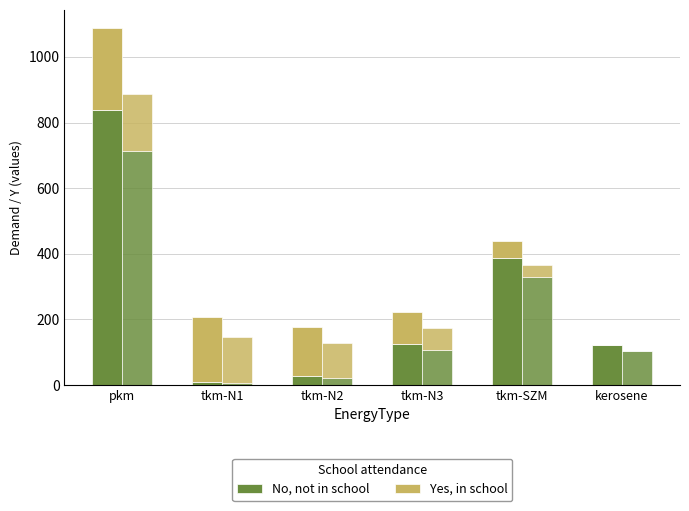

What is the label of the 3rd bar from the left?

tkm-N2